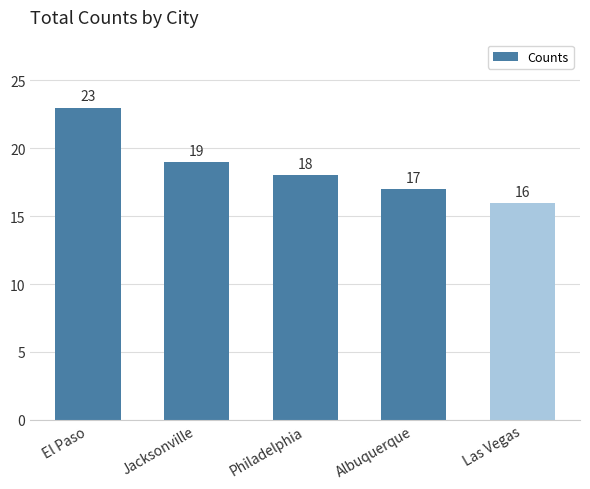

What is the difference between the maximum and minimum values?

7